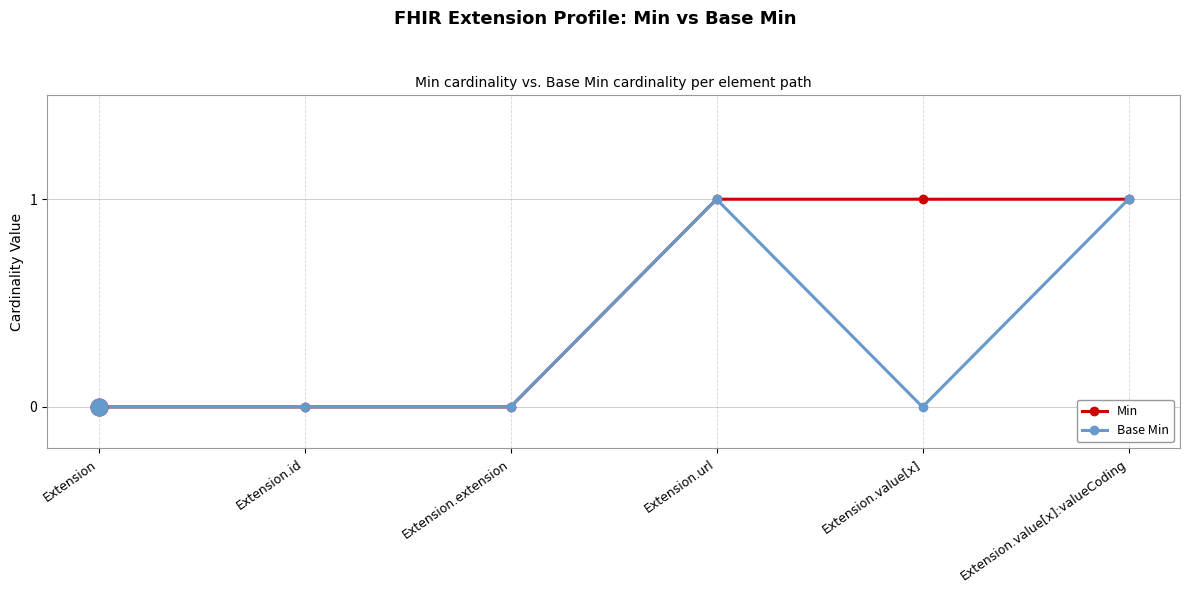

How many categories are shown in the chart?

6